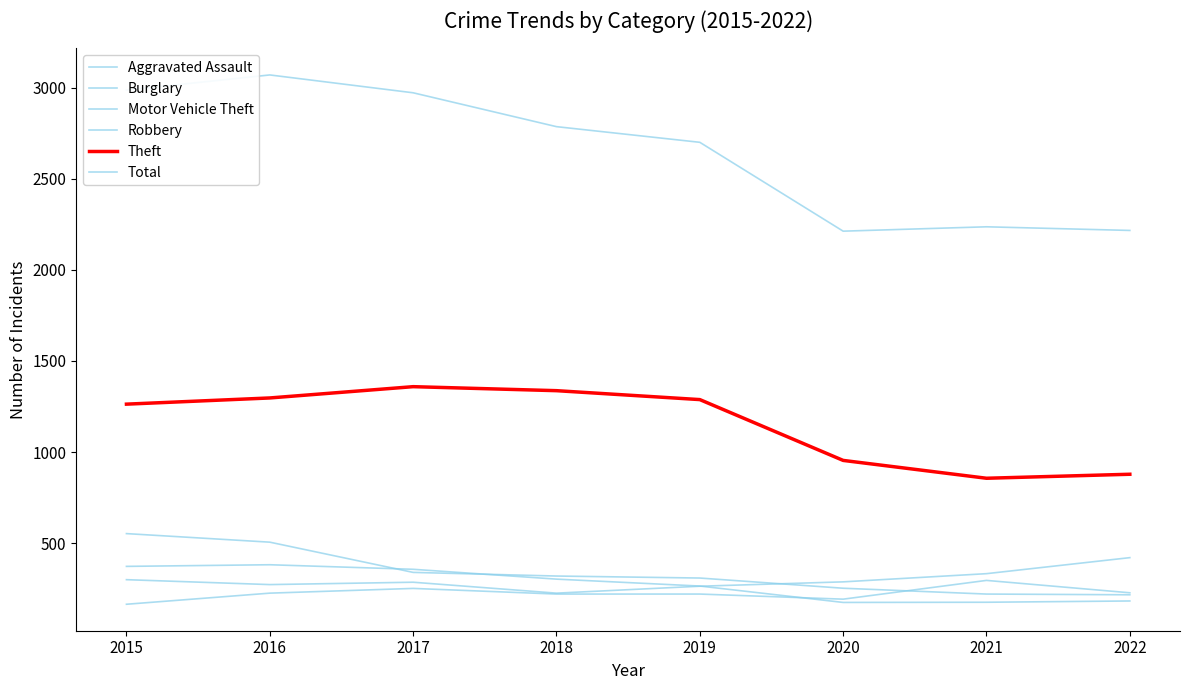

The Theft series shows 571 at 2020. True or false?

False